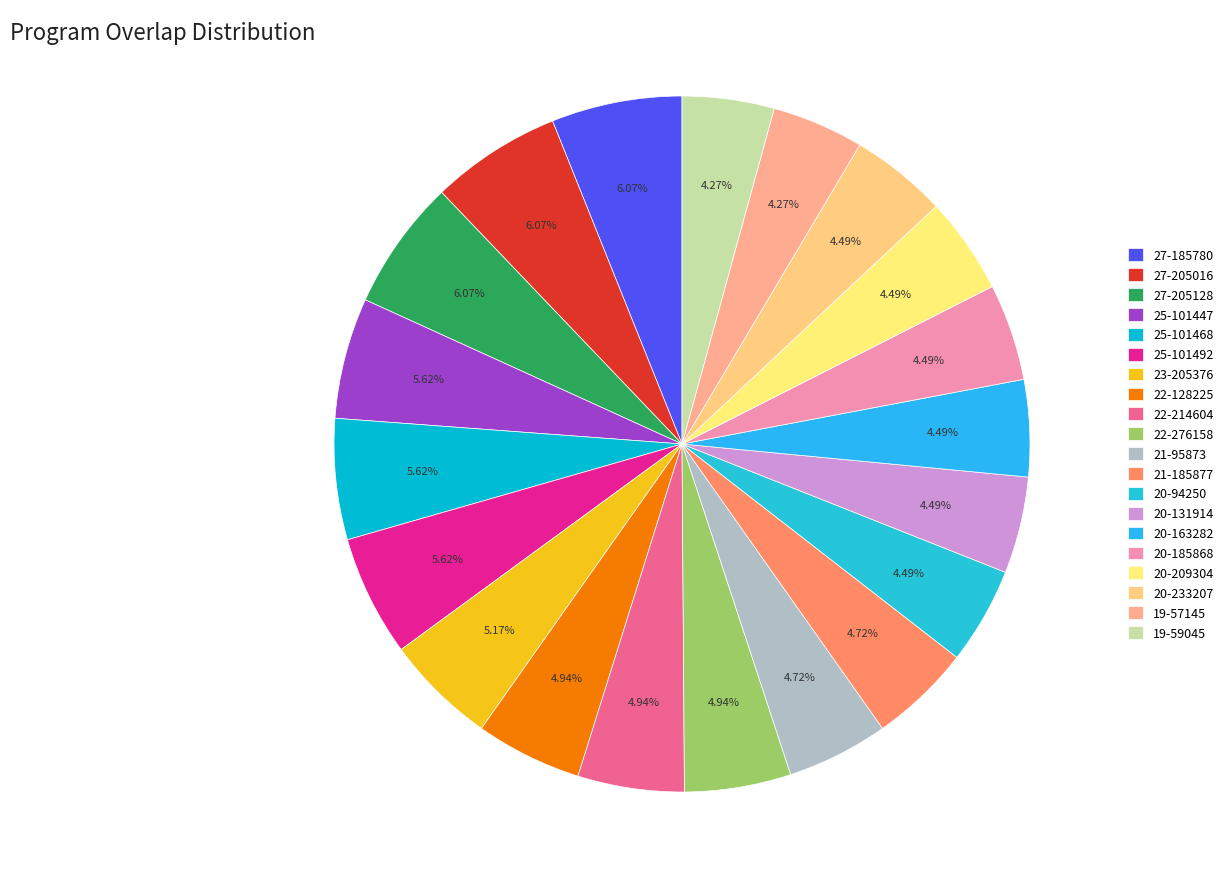

Which has a higher value, 22-276158 or 20-209304?

22-276158